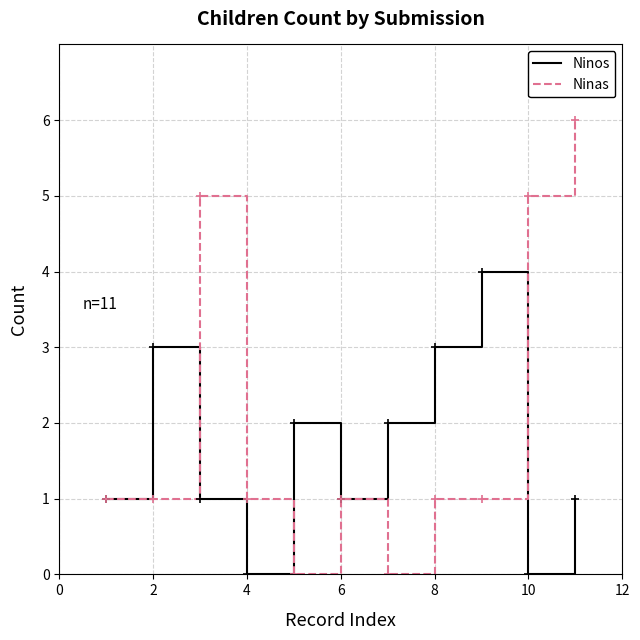

Which series has the largest total across all categories?

Ninas